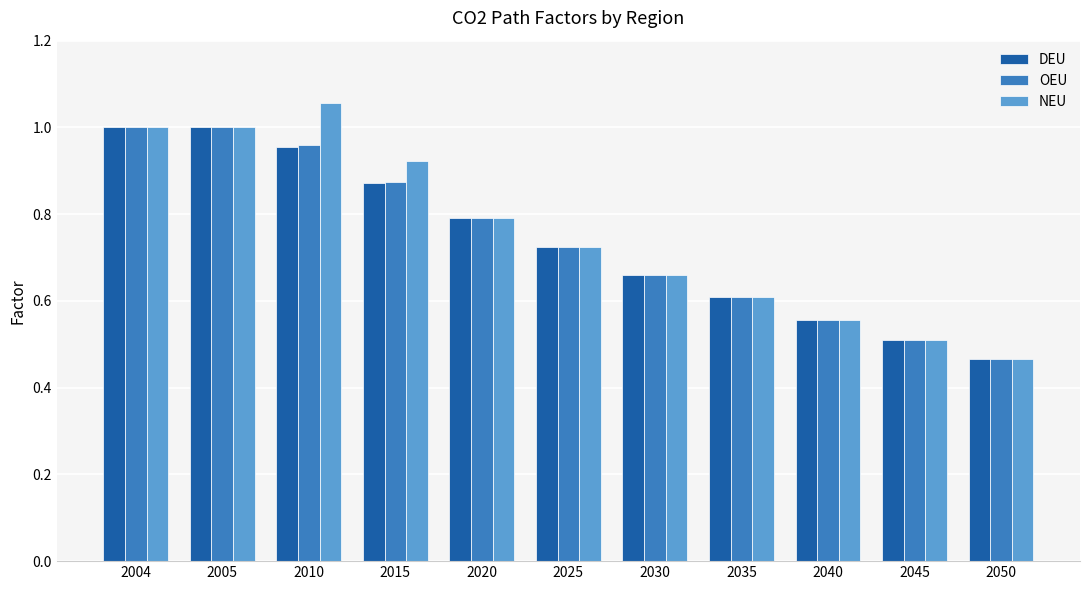

The value of DEU at 2045 is 0.7. True or false?

False